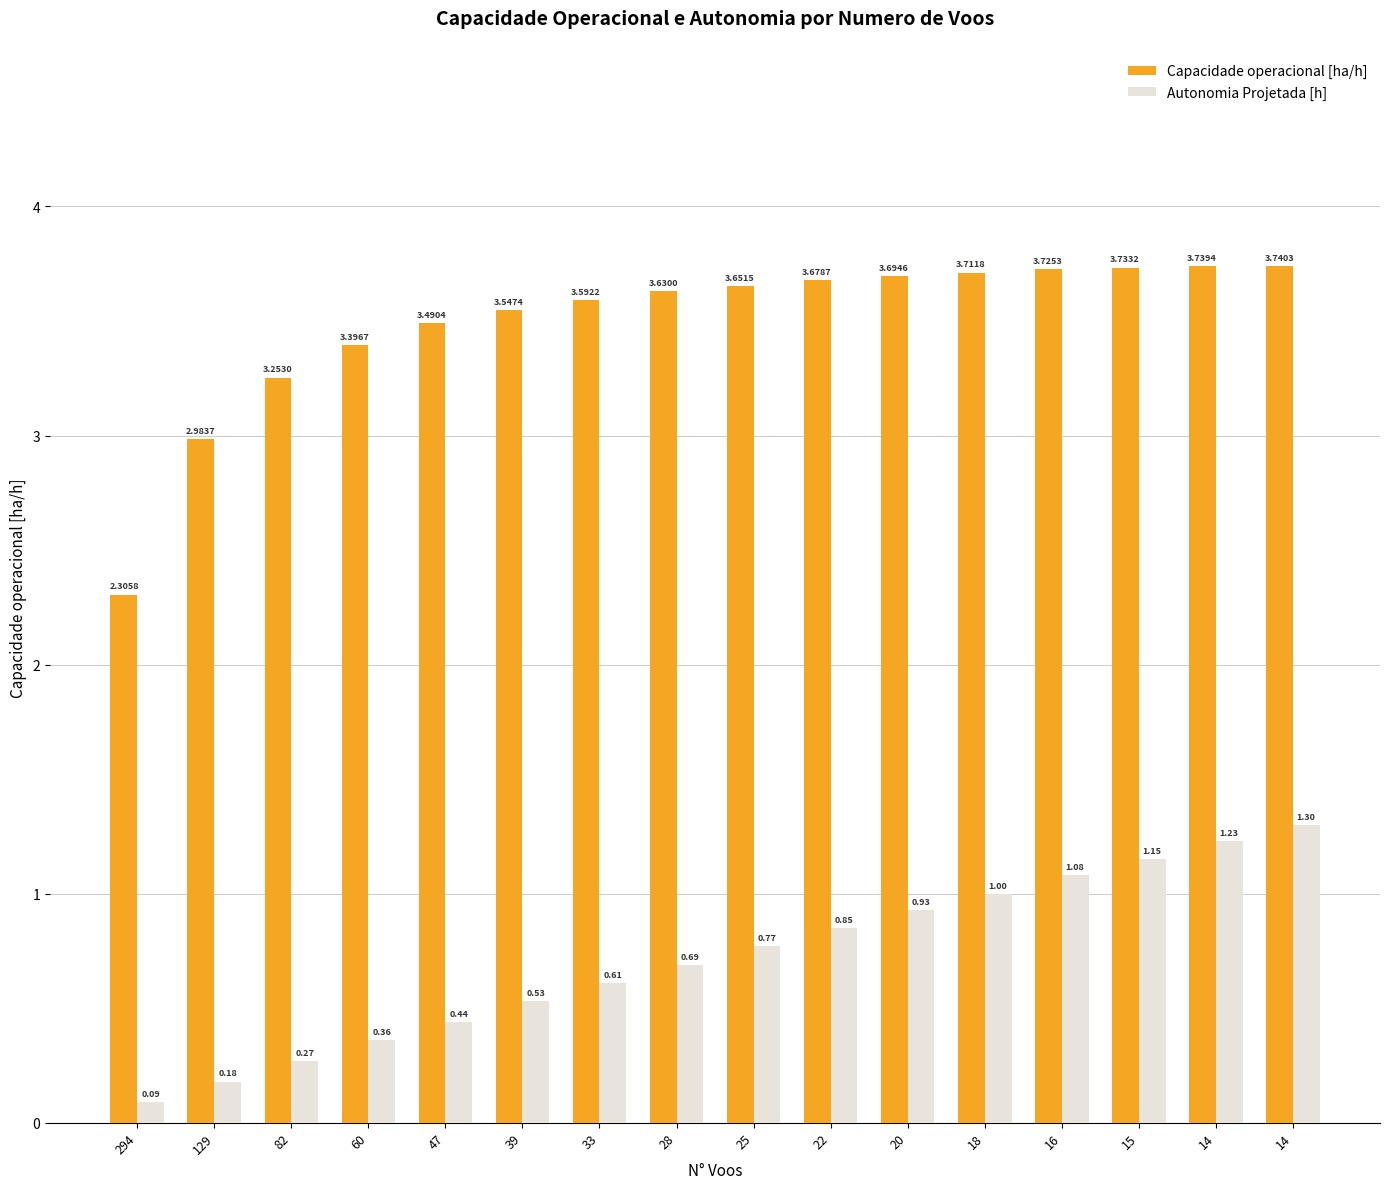

What are all the series names shown in the legend?

Capacidade operacional [ha/h], Autonomia Projetada [h]